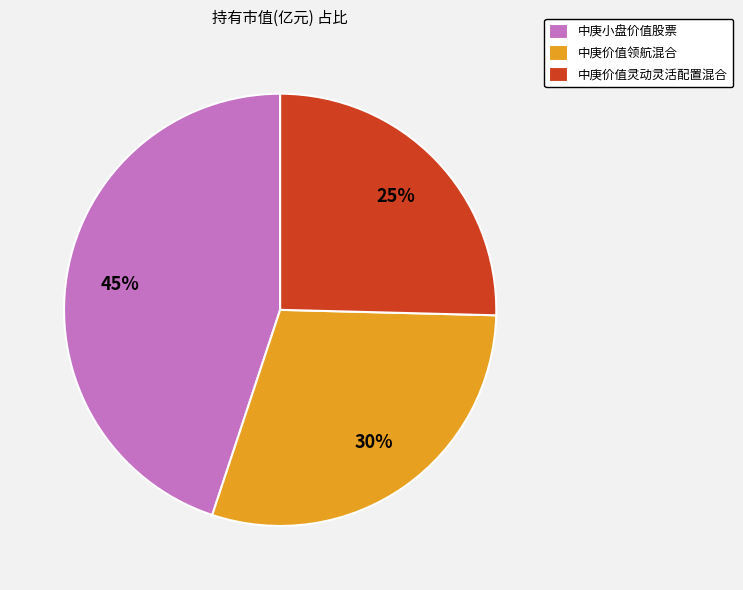

Is it true that 中庚价值灵动灵活配置混合 is 19% of the pie?

False